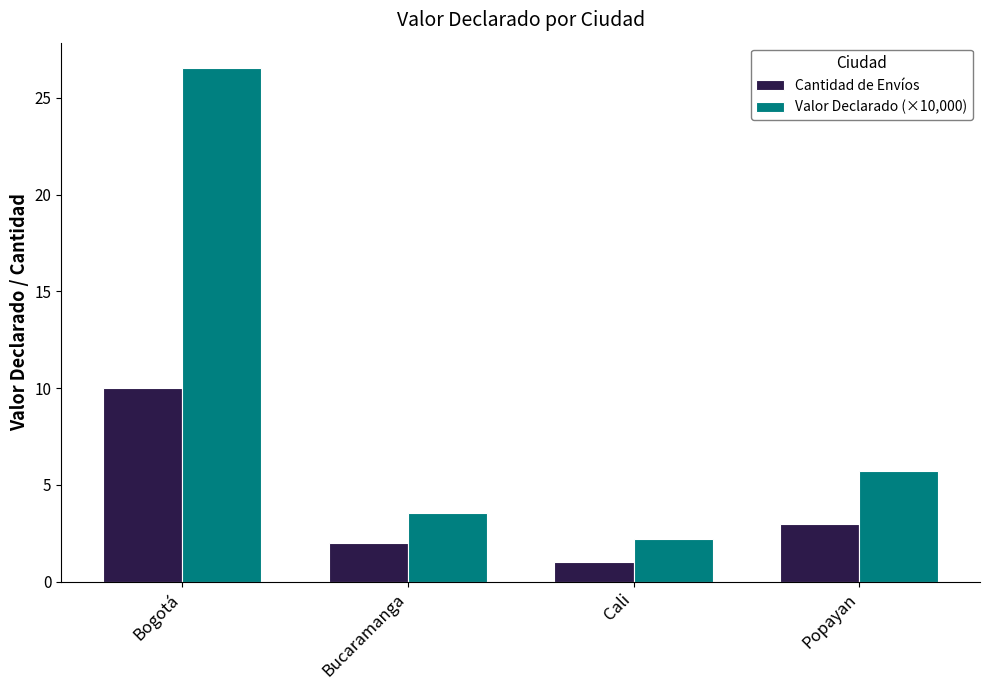

What are all the series names shown in the legend?

Cantidad de Envíos, Valor Declarado (×10,000)